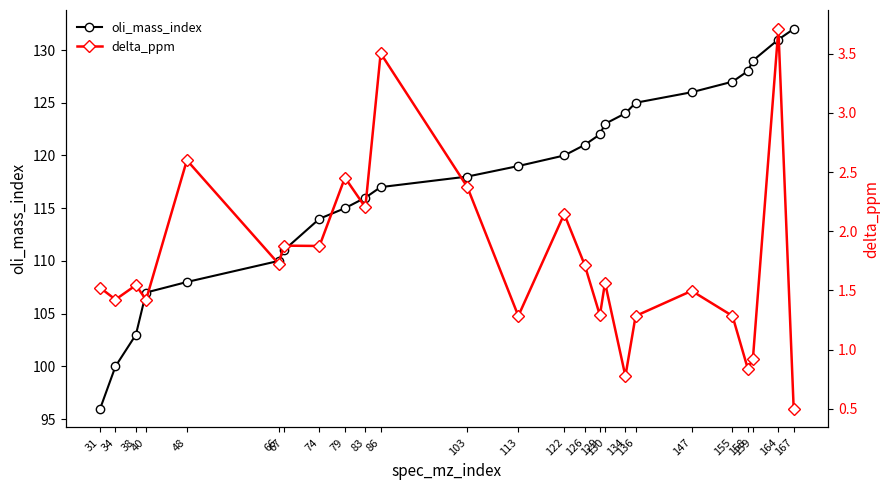

Which category has the highest value in the delta_ppm series?

164